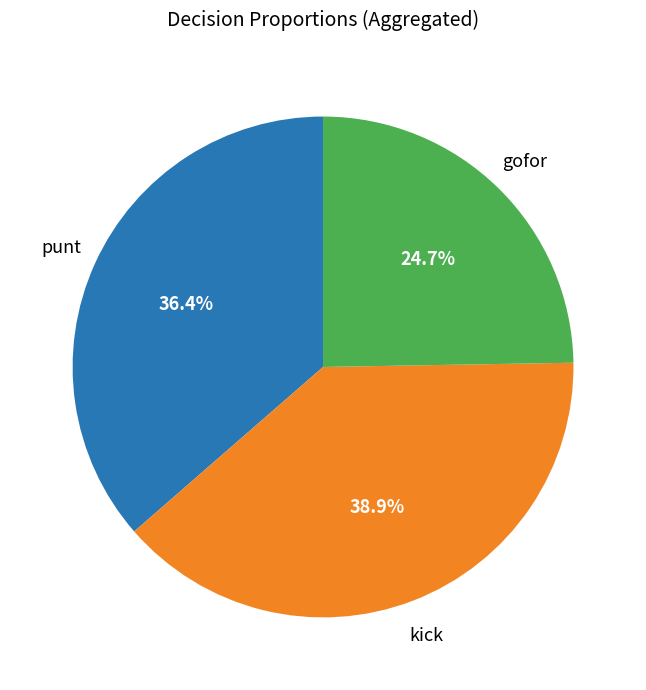

Which slice is the largest?

kick